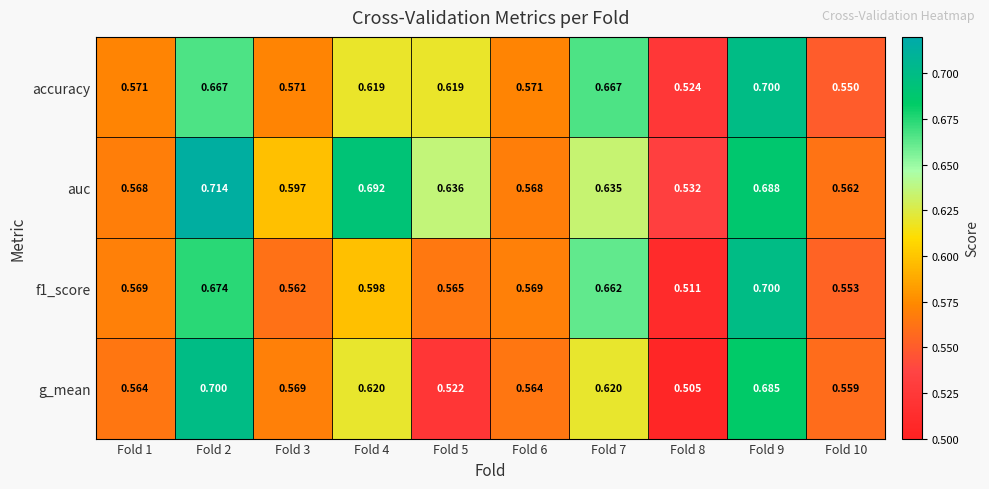

Is the value of g_mean at Fold 9 greater than the value of f1_score at Fold 5?

Yes